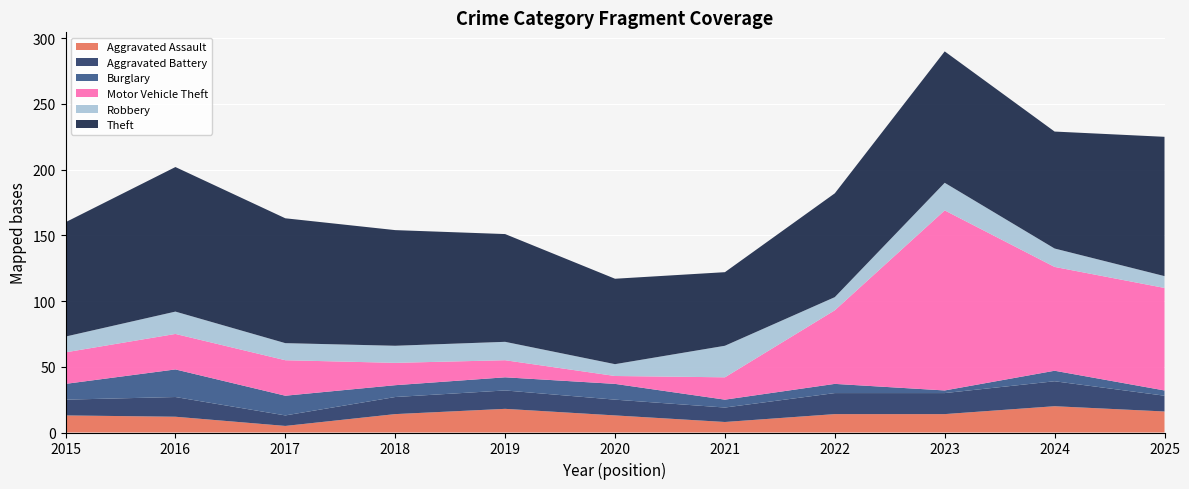

Reading left to right, what are all the values shown in this chart?

Aggravated Assault: 13	12	5	14	18	13	8	14	14	20	16
Aggravated Battery: 12	15	8	13	14	12	11	16	16	19	12
Burglary: 12	21	15	9	10	12	6	7	2	8	4
Motor Vehicle Theft: 24	27	27	17	13	6	17	56	137	79	78
Robbery: 12	17	13	13	14	9	24	10	21	14	9
Theft: 87	110	95	88	82	65	56	79	100	89	106